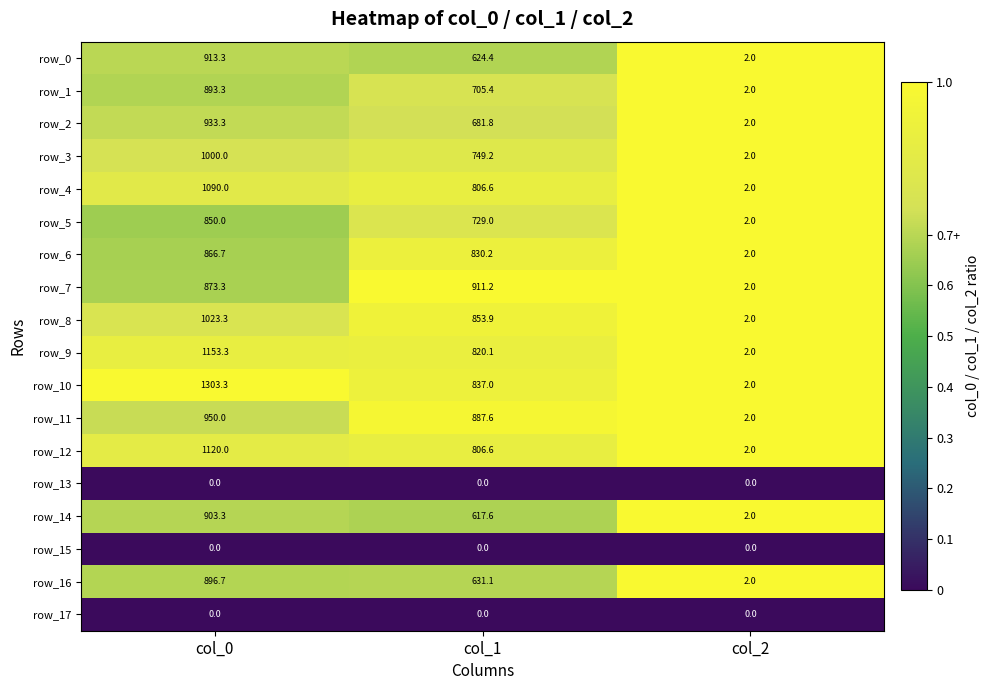

Which category has the highest value in the row_1 series?

col_0